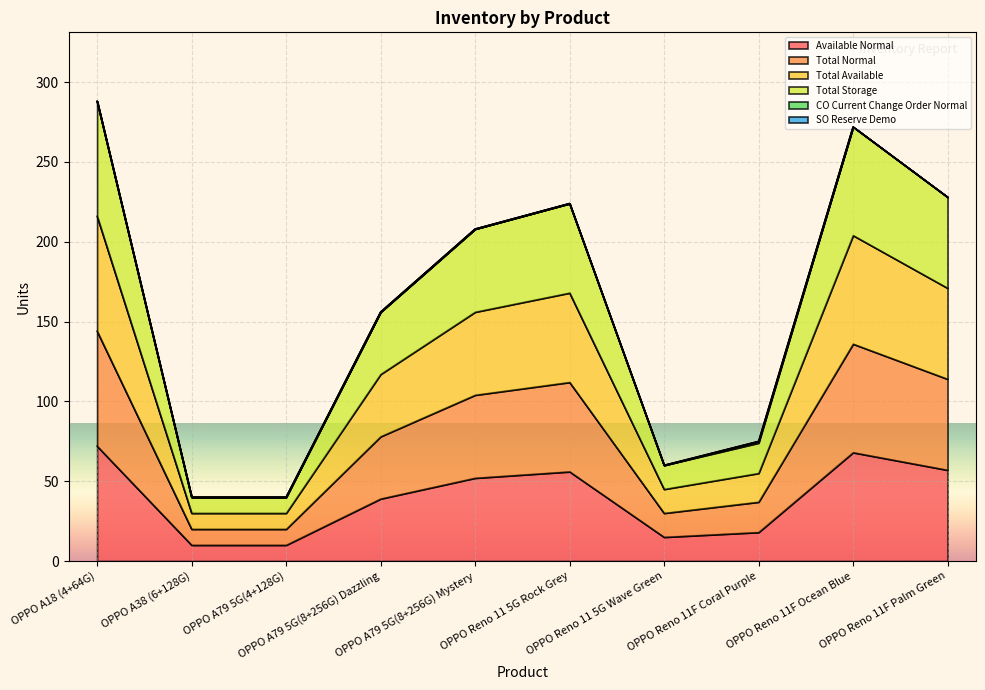

What is the difference between the maximum and minimum values in the Total Storage series?

248